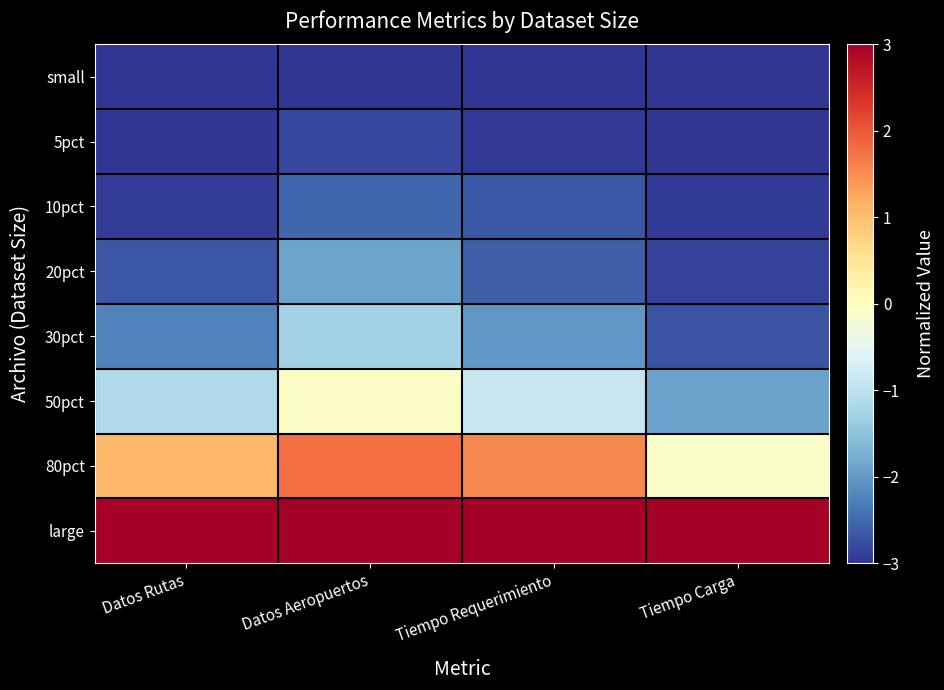

Reading left to right, extract all data points from this chart.

small: Datos Rutas=-3.0	Datos Aeropuertos=-3.0	Tiempo Requerimiento=-3.0	Tiempo Carga=-3.0
5pct: Datos Rutas=-3.0	Datos Aeropuertos=-2.8	Tiempo Requerimiento=-3.0	Tiempo Carga=-3.0
10pct: Datos Rutas=-2.9	Datos Aeropuertos=-2.5	Tiempo Requerimiento=-2.7	Tiempo Carga=-2.9
20pct: Datos Rutas=-2.7	Datos Aeropuertos=-1.9	Tiempo Requerimiento=-2.6	Tiempo Carga=-2.9
30pct: Datos Rutas=-2.2	Datos Aeropuertos=-1.3	Tiempo Requerimiento=-2.0	Tiempo Carga=-2.7
50pct: Datos Rutas=-1.2	Datos Aeropuertos=-0.1	Tiempo Requerimiento=-0.9	Tiempo Carga=-1.9
80pct: Datos Rutas=1.1	Datos Aeropuertos=1.8	Tiempo Requerimiento=1.5	Tiempo Carga=-0.1
large: Datos Rutas=3.0	Datos Aeropuertos=3.0	Tiempo Requerimiento=3.0	Tiempo Carga=3.0